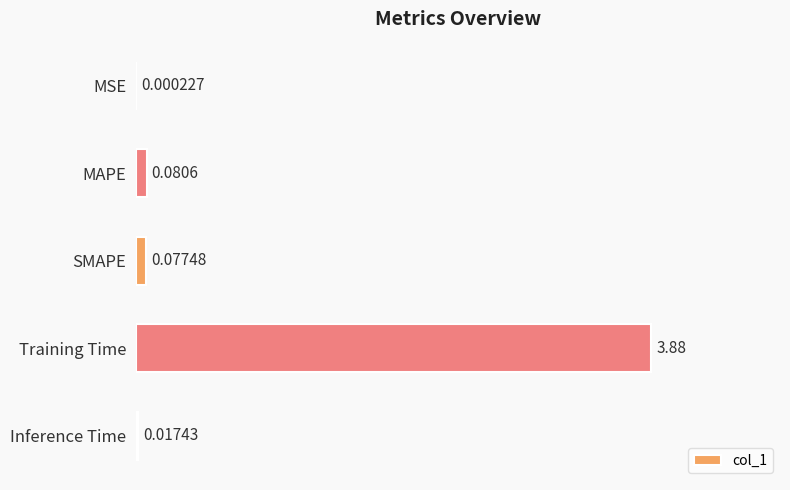

What is the change in value from MSE to SMAPE?

+0.1